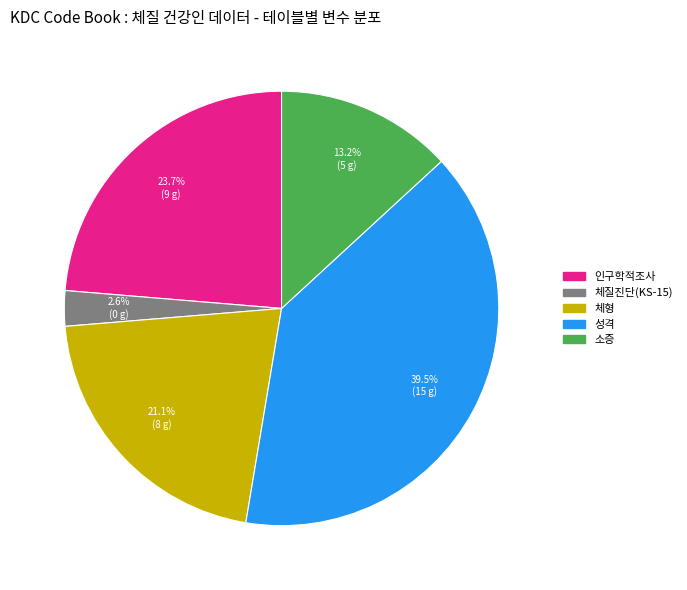

The 체형 slice represents 15% of the pie. True or false?

False